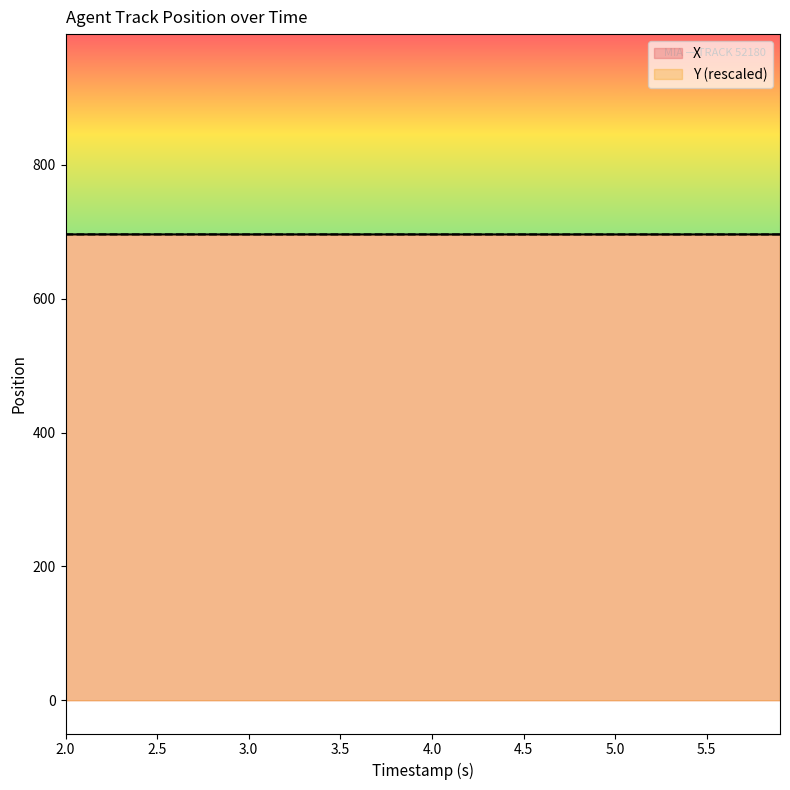

How many categories are shown in the chart?

40